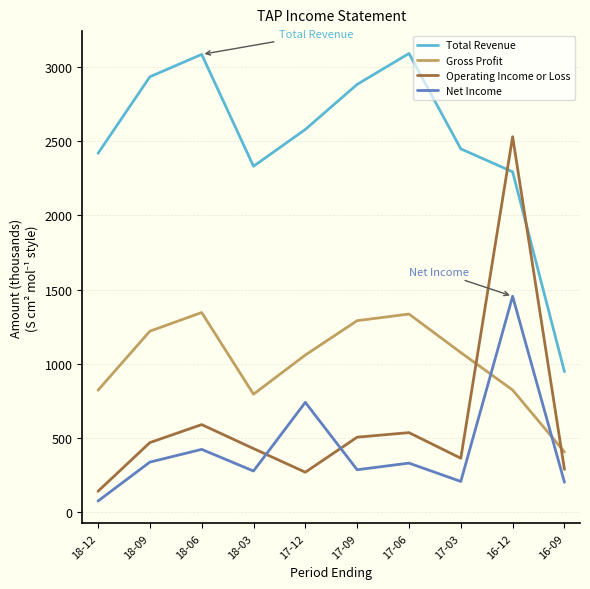

At which label is Operating Income or Loss closest to 1336?

18-06